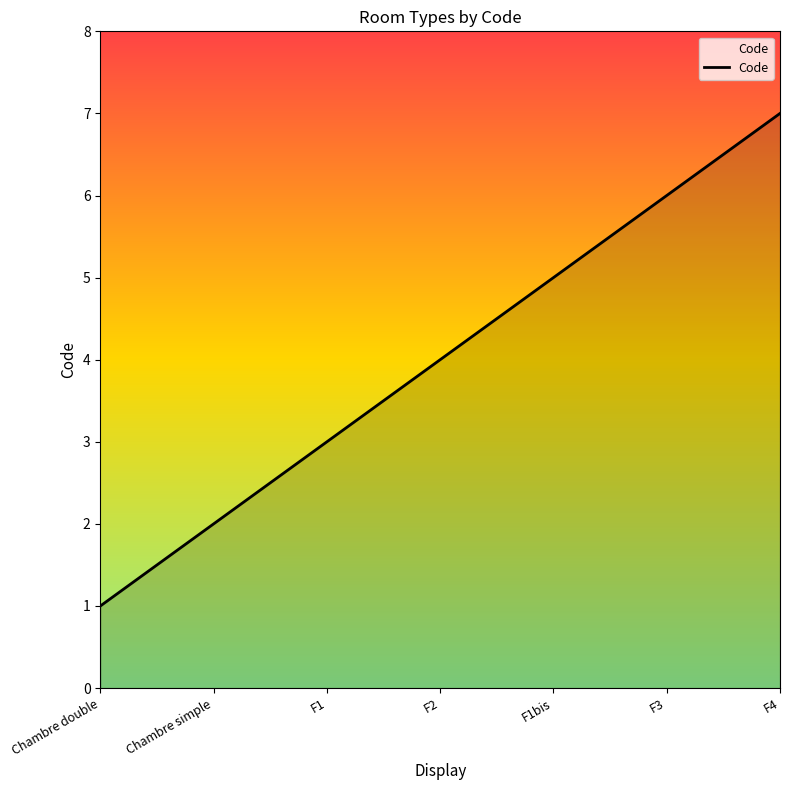

At which label is the value closest to 4?

F2